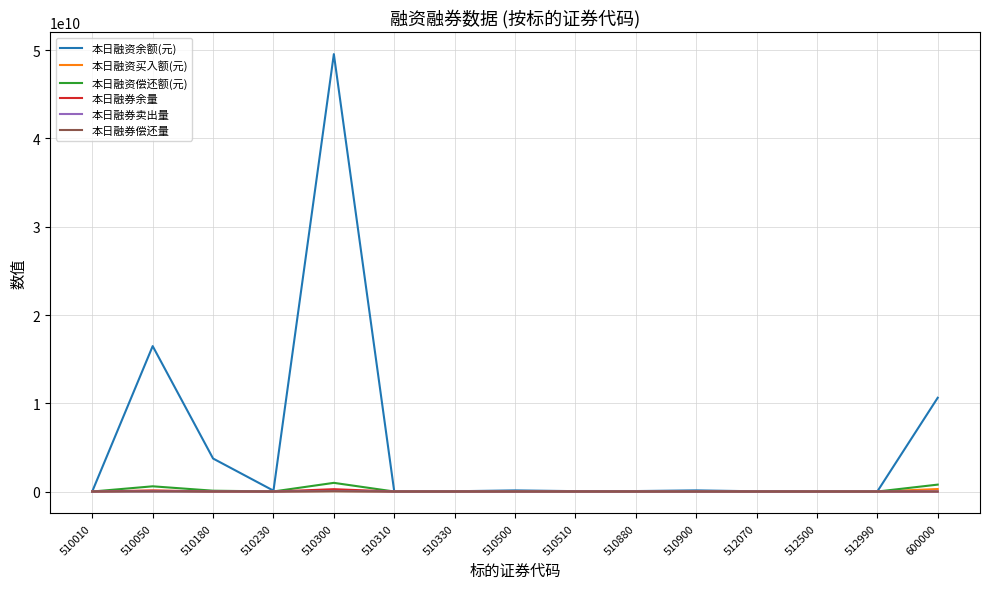

What is the approximate value of 本日融资买入额(元) at 510010, to the nearest 100?

193400